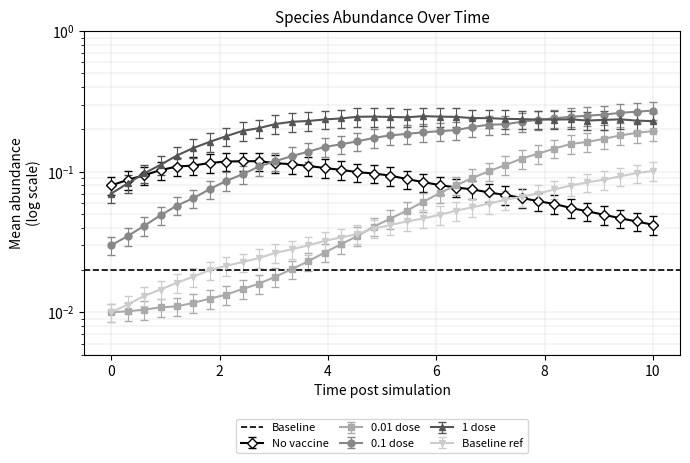

What is the spread (max minus min) of values at 6.96969696969697?

0.2